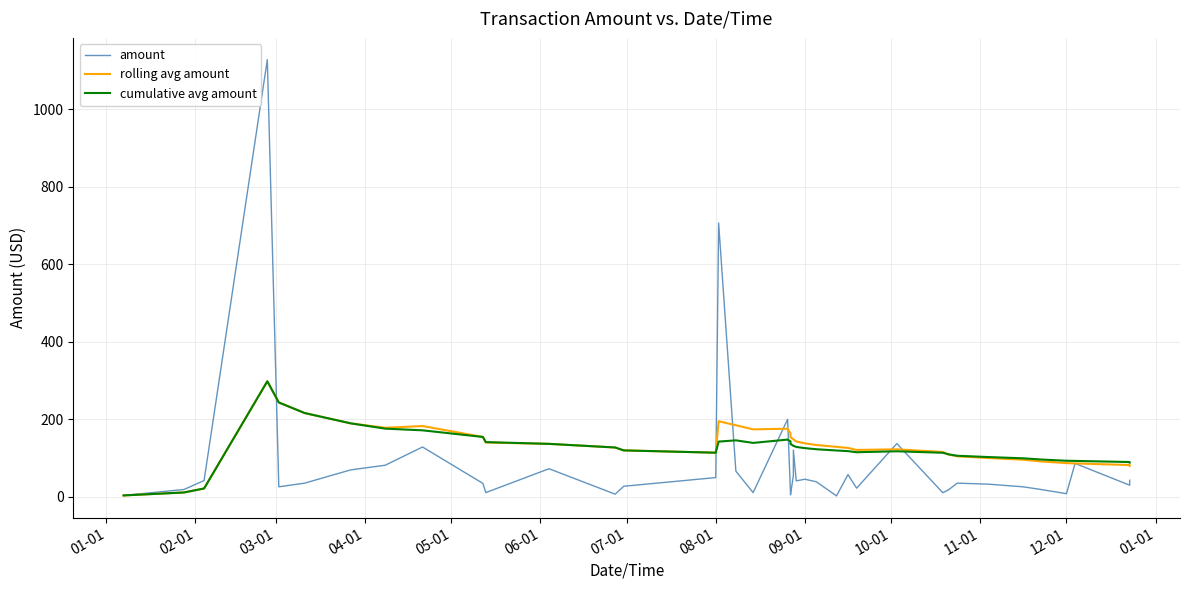

At which category does rolling avg amount reach its first local valley?

08-01